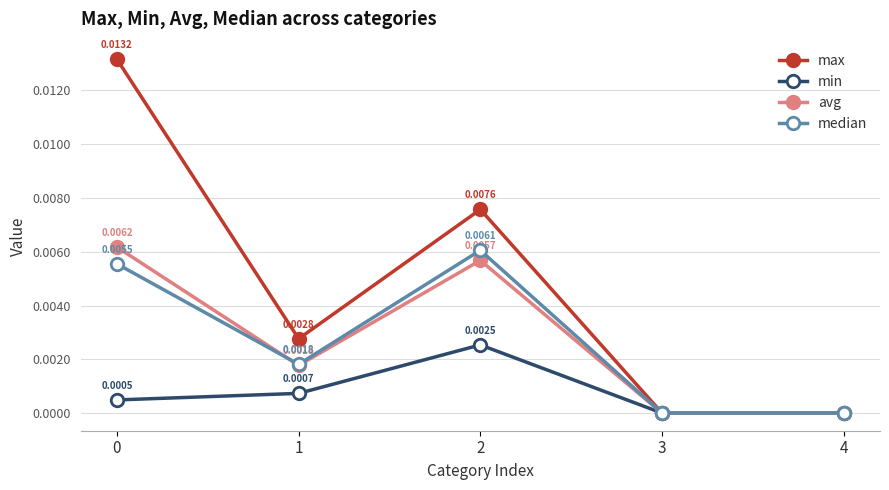

True or false: max has more than 0 points higher than both neighbors.

True